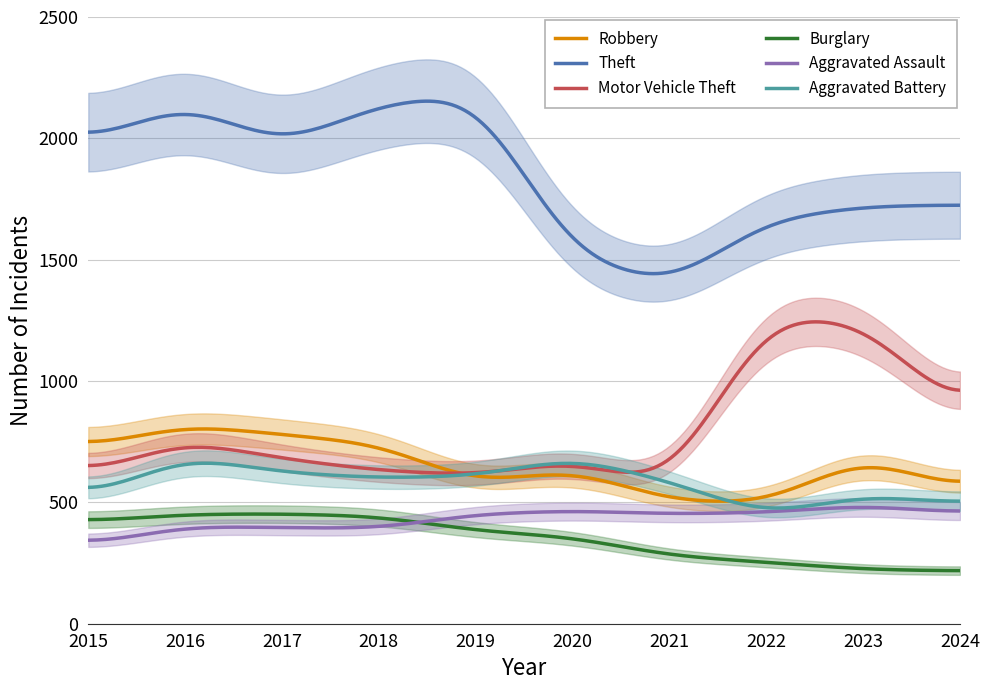

What is the difference between the maximum and minimum values in the Burglary series?

232.9